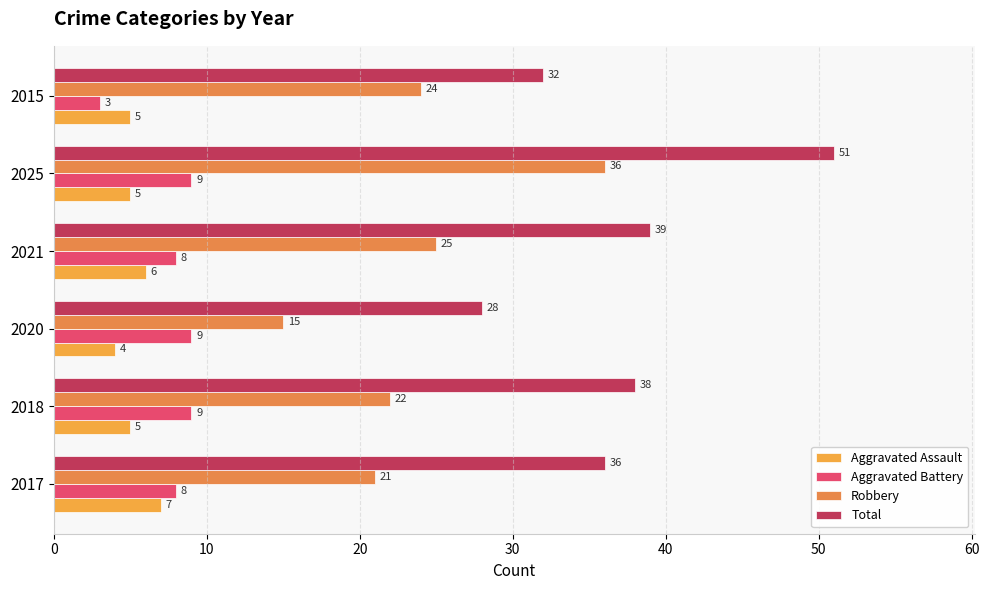

How many data points does each series have?

6